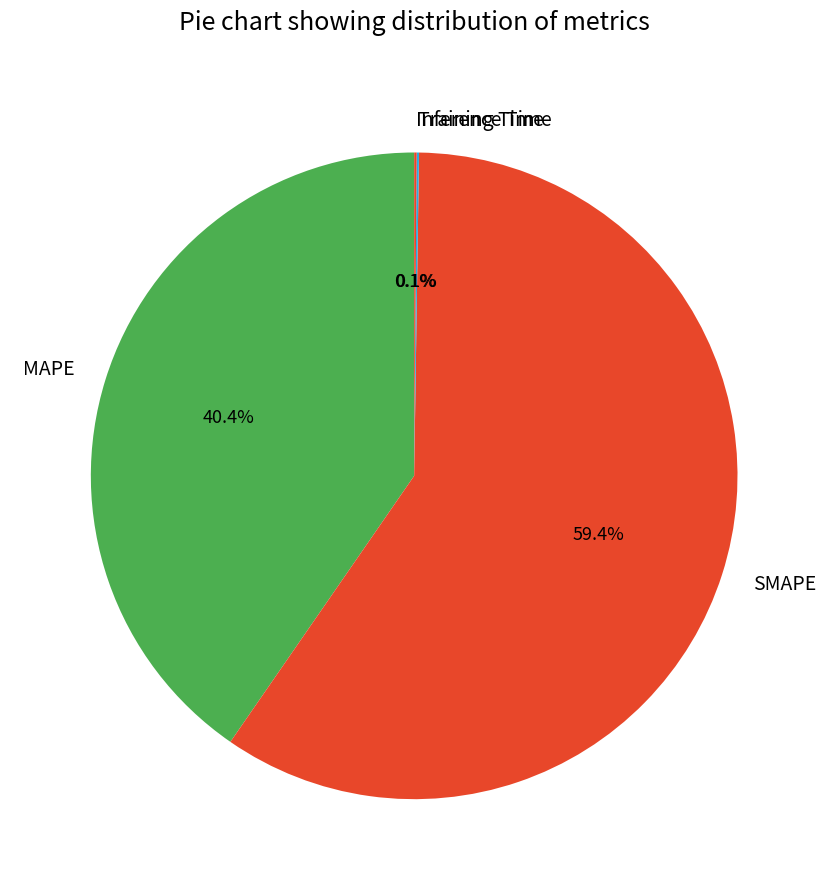

Is MAPE the majority of the pie?

No